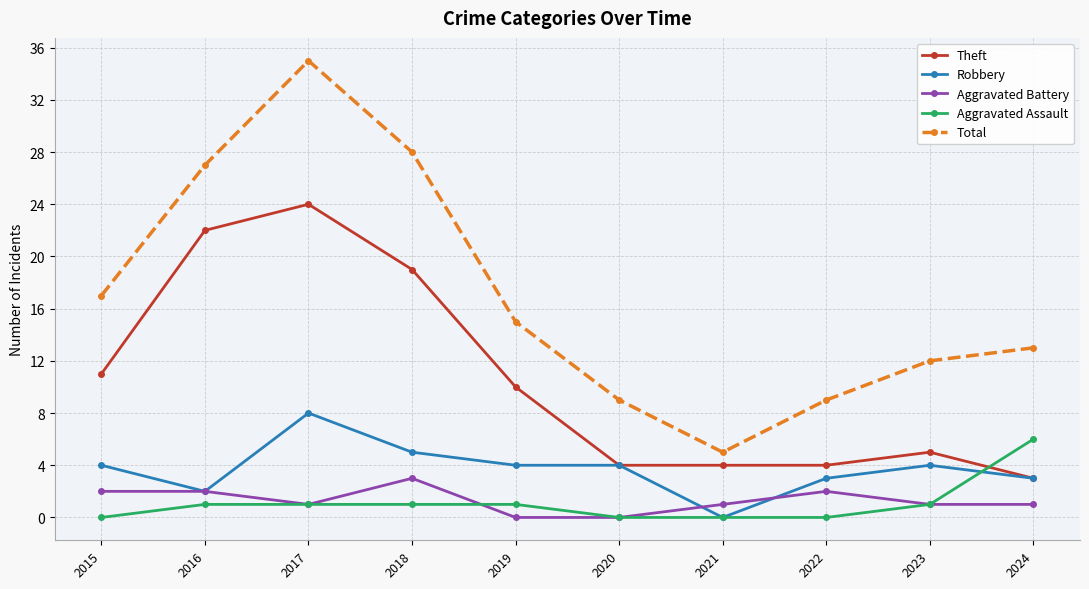

List the series in order of their peak value, lowest first.

Aggravated Battery, Aggravated Assault, Robbery, Theft, Total